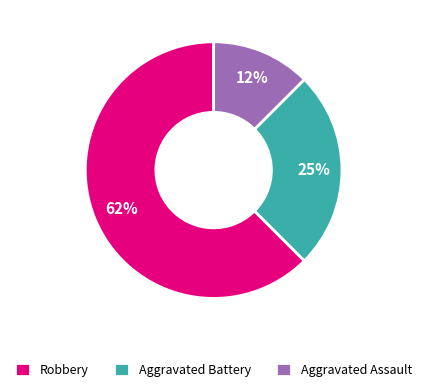

Which slice is the largest?

Robbery